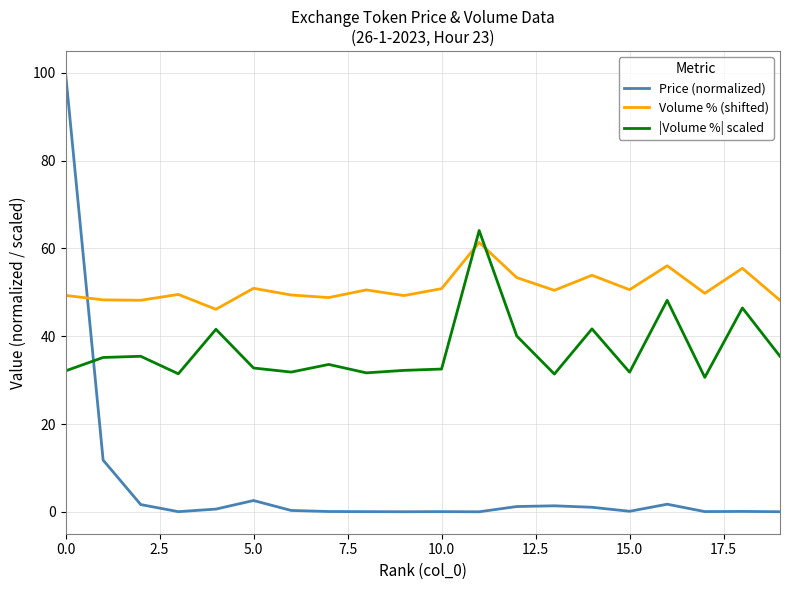

List the series in order of their peak value, highest first.

Price (normalized), |Volume %| scaled, Volume % (shifted)